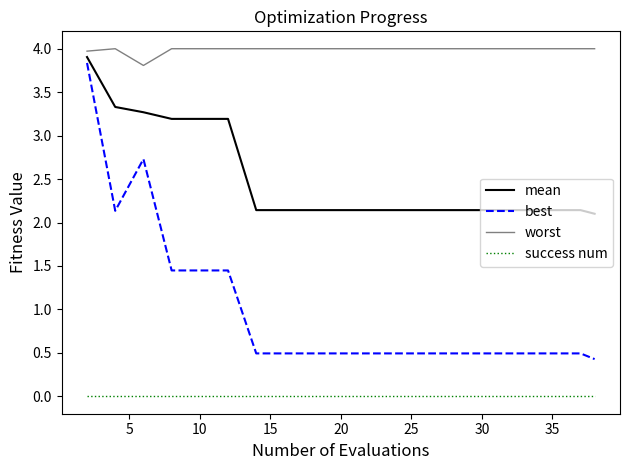

Is this an area chart (filled region under the line)?

No